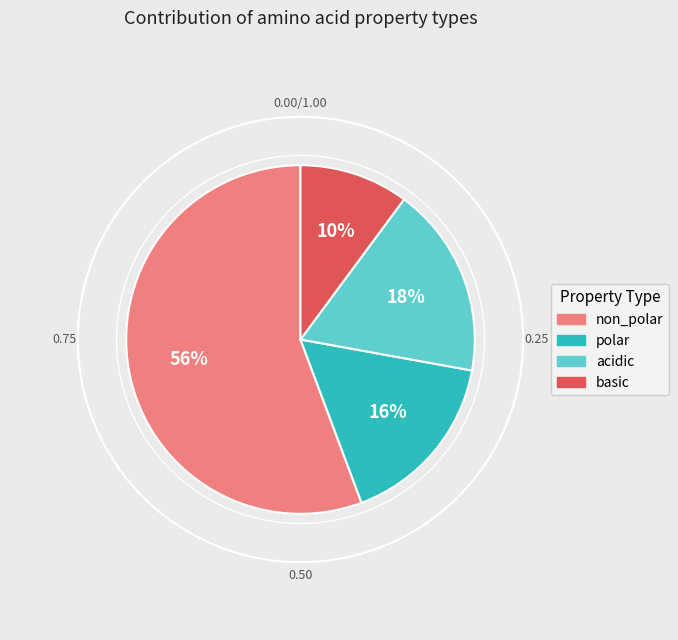

Count the number of slices in the pie.

4